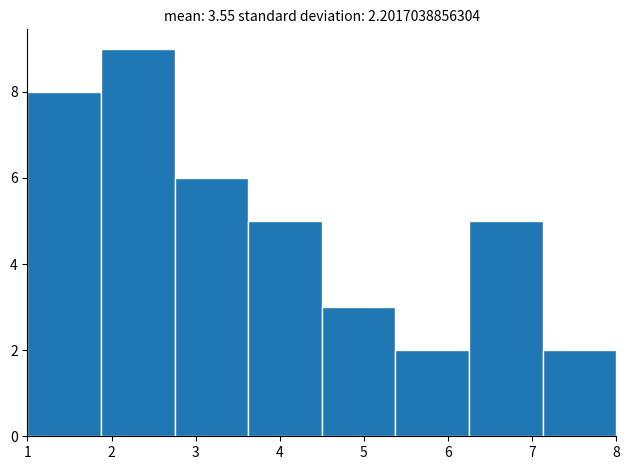

Reading left to right, transcribe this chart: for each bar, give the range it covers on the x-axis and its height. Neither the bar edges nor the heights are printed on the chart, so give them approximately, as read against the axes.

1.0 to 1.9: 8
1.9 to 2.8: 9
2.8 to 3.6: 6
3.6 to 4.5: 5
4.5 to 5.4: 3
5.4 to 6.3: 2
6.3 to 7.1: 5
7.1 to 8.0: 2